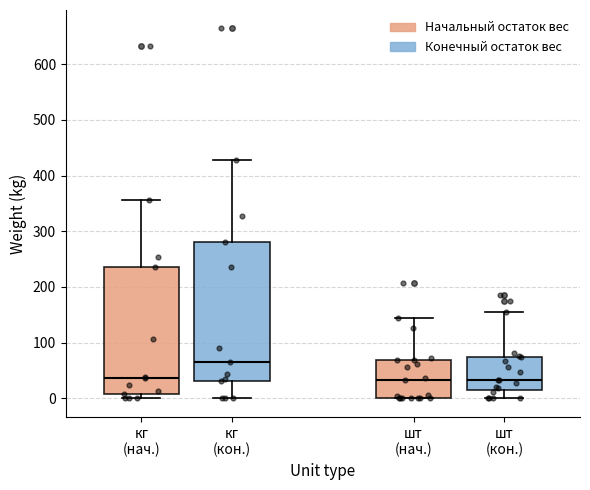

Comparing the boxes themselves (not the whiskers), which one is the tallest?

кг (кон.)